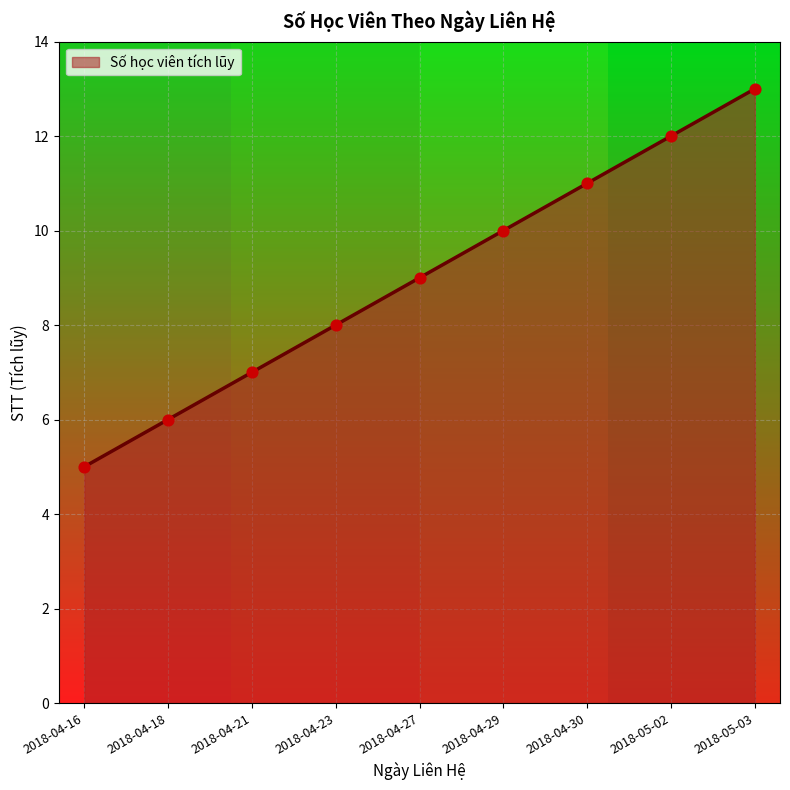

What is the ratio of the value at 2018-04-30 to the value at 2018-04-16?

2.2